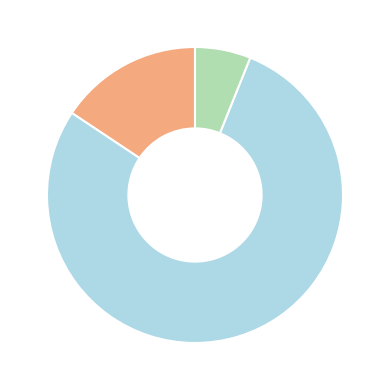

Is there a majority slice in this chart?

Yes